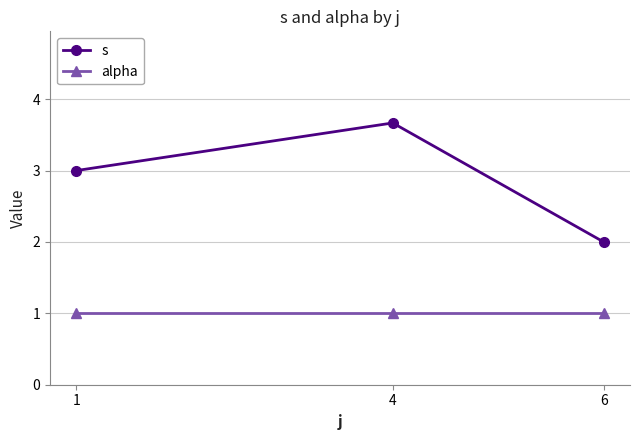

Reading left to right, list all the values displayed in this chart.

s: 1=3.0	4=3.7	6=2.0
alpha: 1=1.0	4=1.0	6=1.0